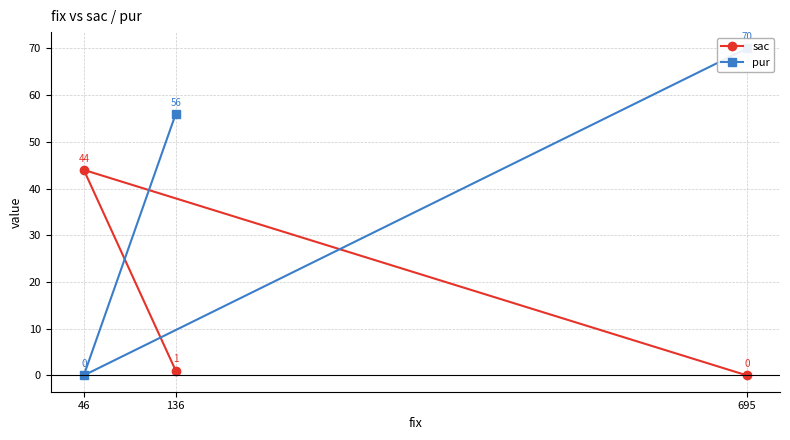

Where is sac nearest to the value 22?

136